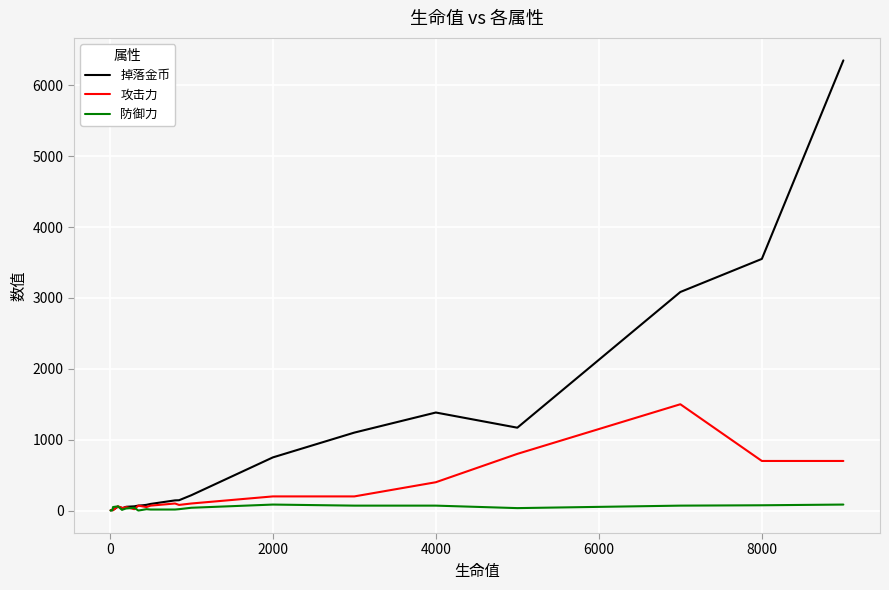

Which series has the widest spread of values?

掉落金币